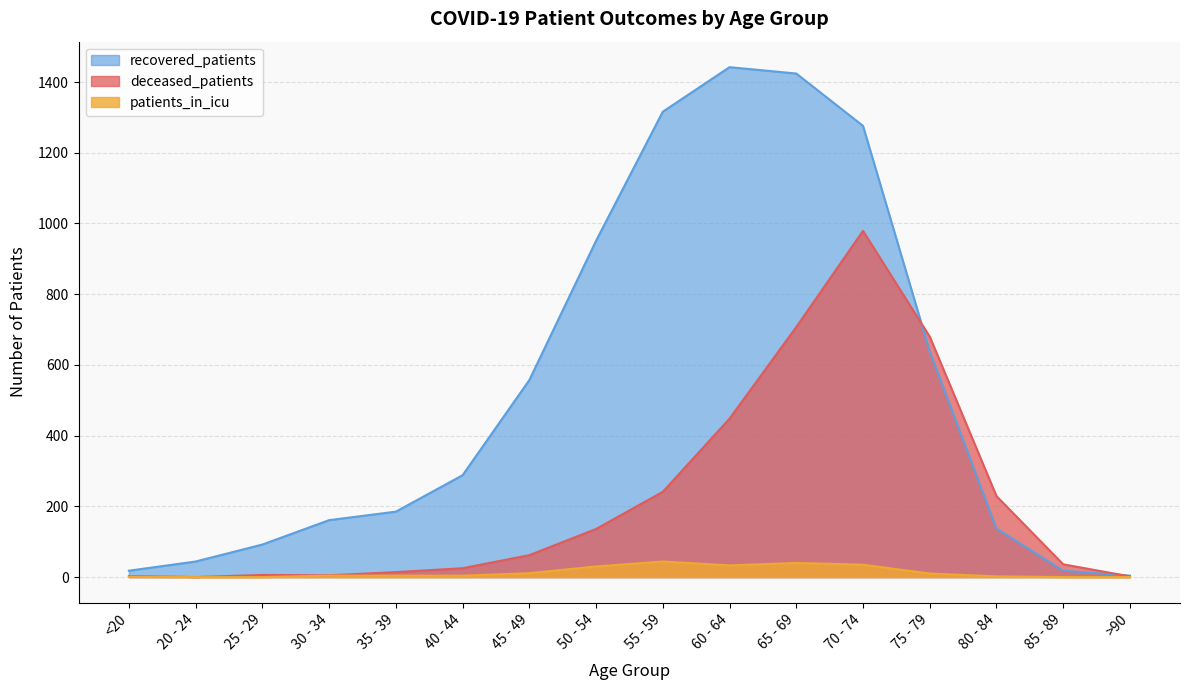

Is it true that recovered_patients equals 246 at 30 - 34?

False